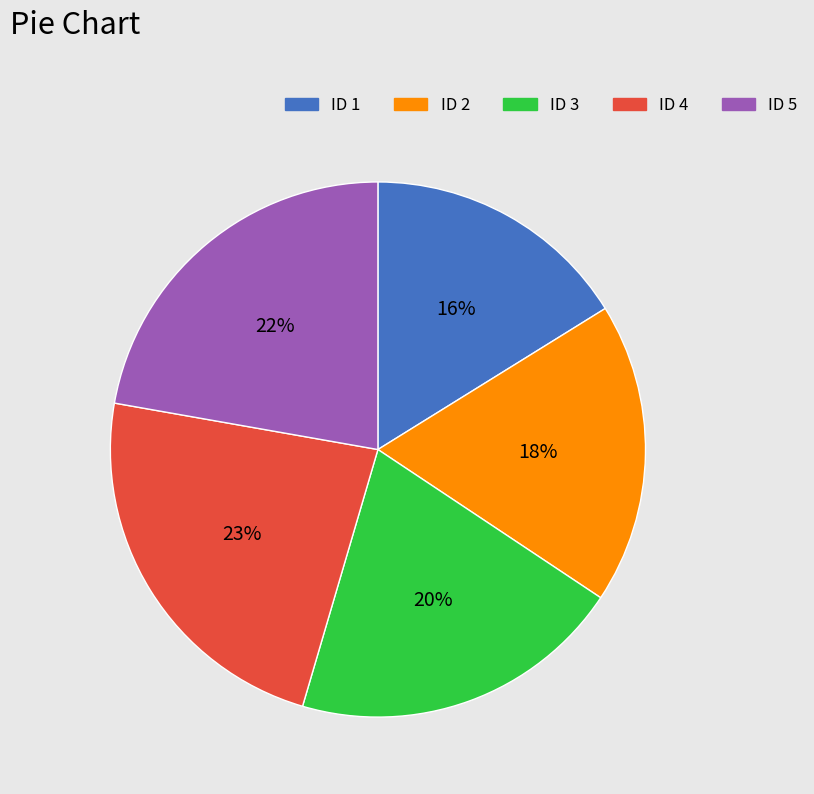

Is there any slice that represents more than half of the pie?

No